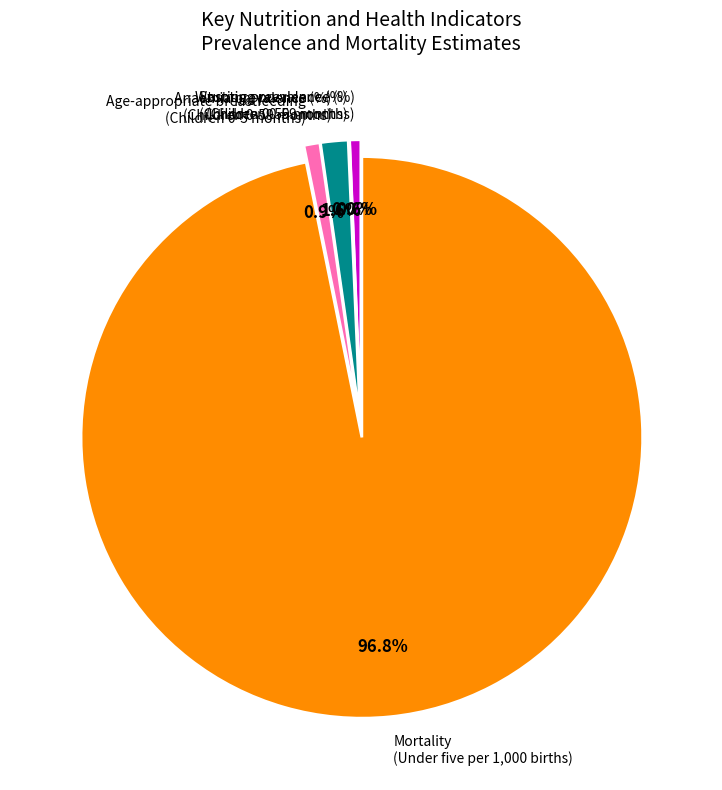

Combined, do Stunting prevalence (%) (Children 0-59 months) and Age-appropriate breastfeeding (Children 0-5 months) account for over 50%?

No